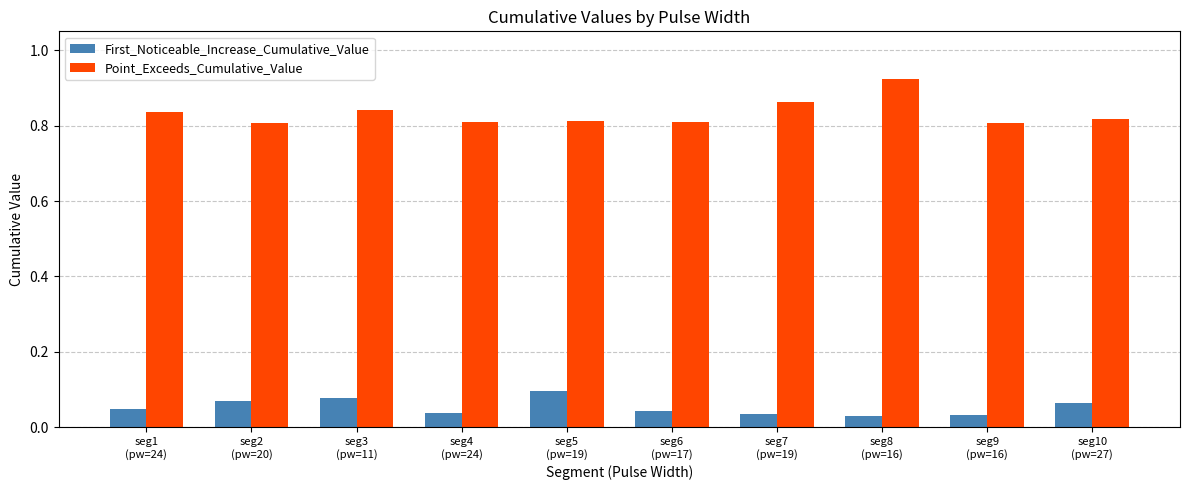

Which category has the highest value in the First_Noticeable_Increase_Cumulative_Value series?

seg5
(pw=19)